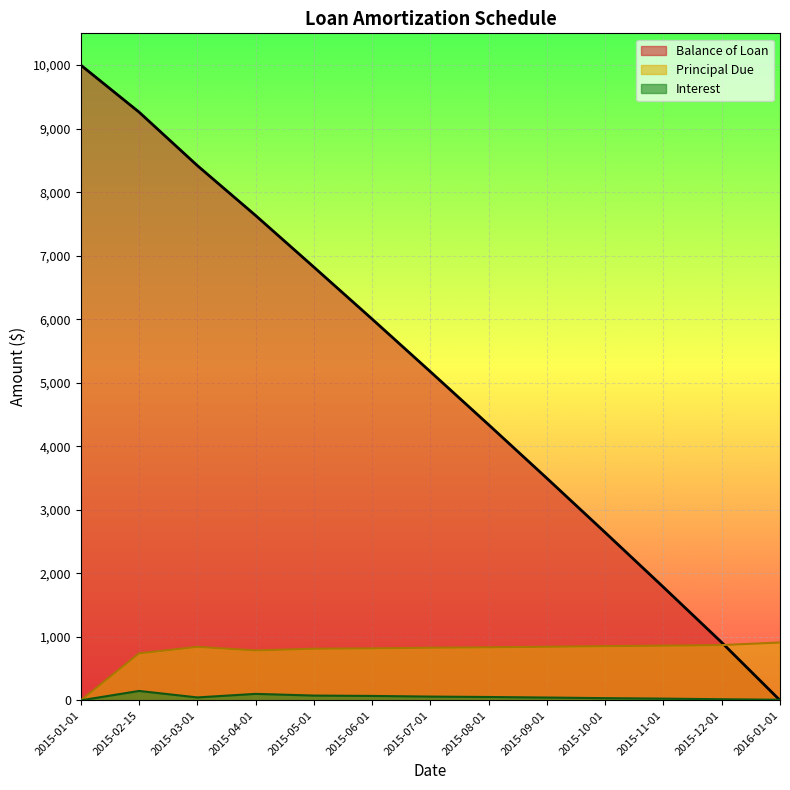

The Balance of Loan series shows 6820.3 at 2015-05-01. True or false?

True